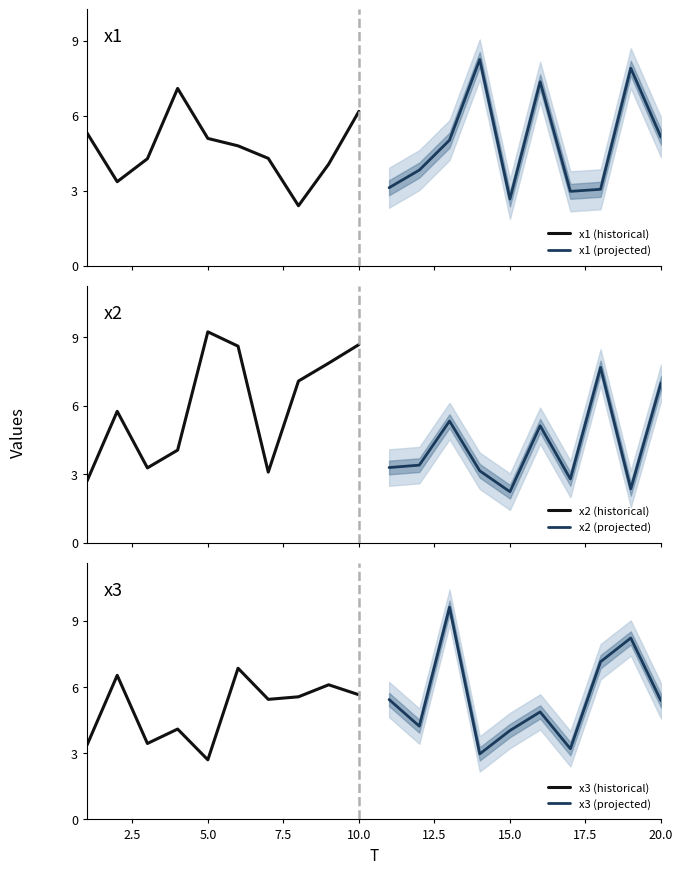

What is the lowest value of the x1 (historical) series?

2.4